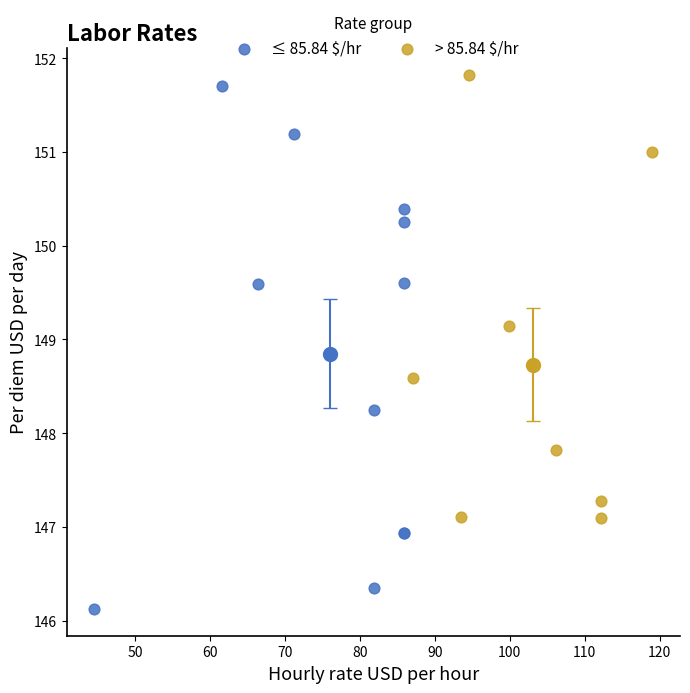

Which series has the widest spread of Y values?

≤ 85.84 $/hr